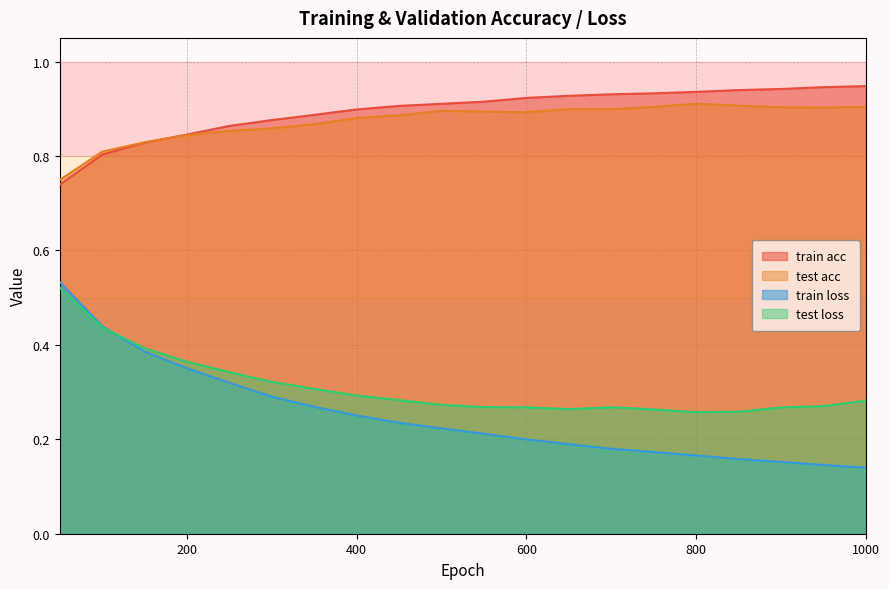

True or false: test acc and train loss intersect in this chart.

False